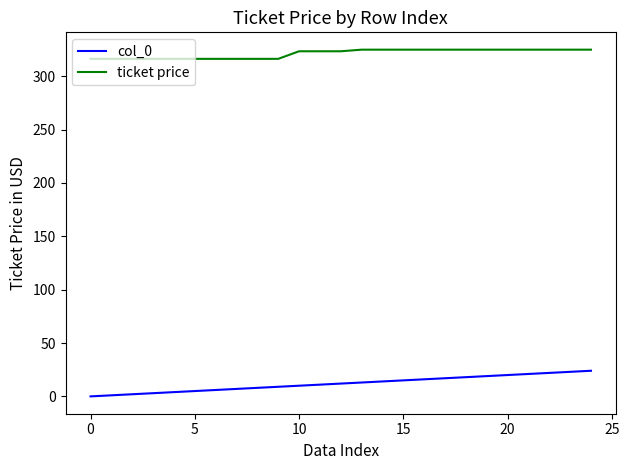

Rank the series by their average value, from highest to lowest.

ticket price, col_0